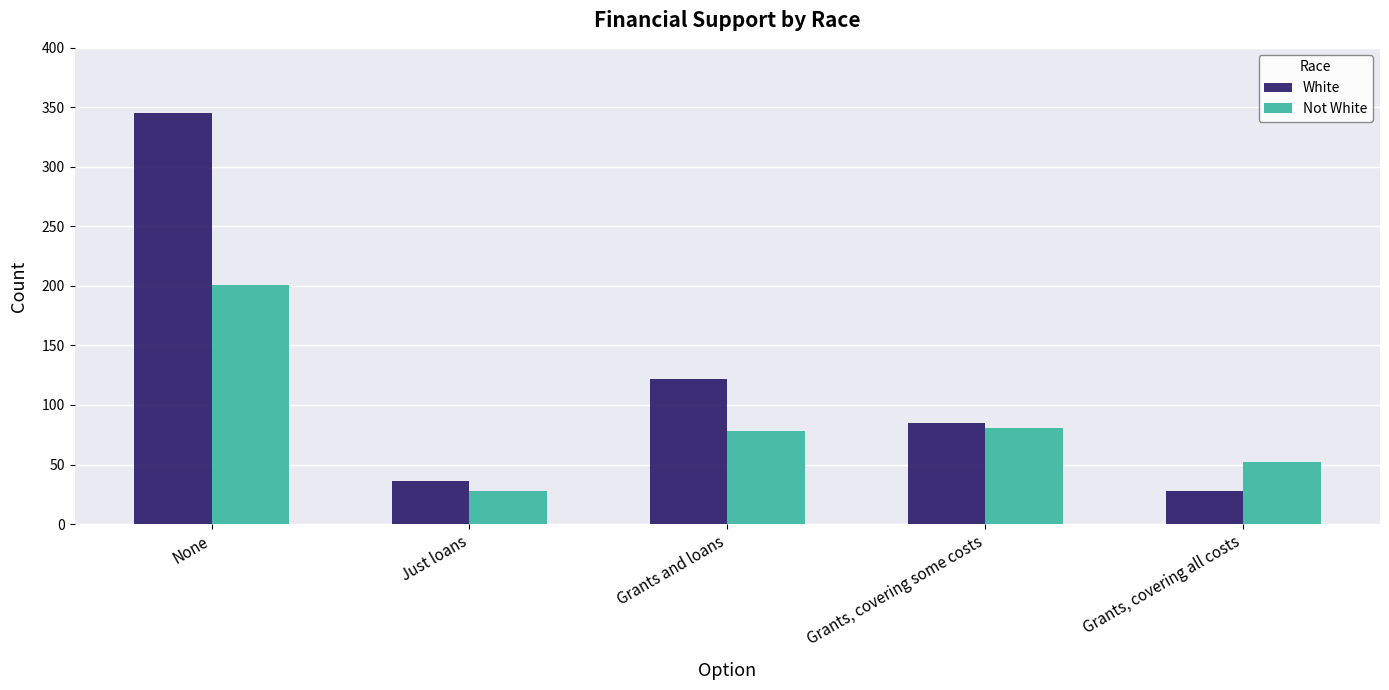

Rank the series at Grants, covering some costs from highest to lowest value.

White, Not White